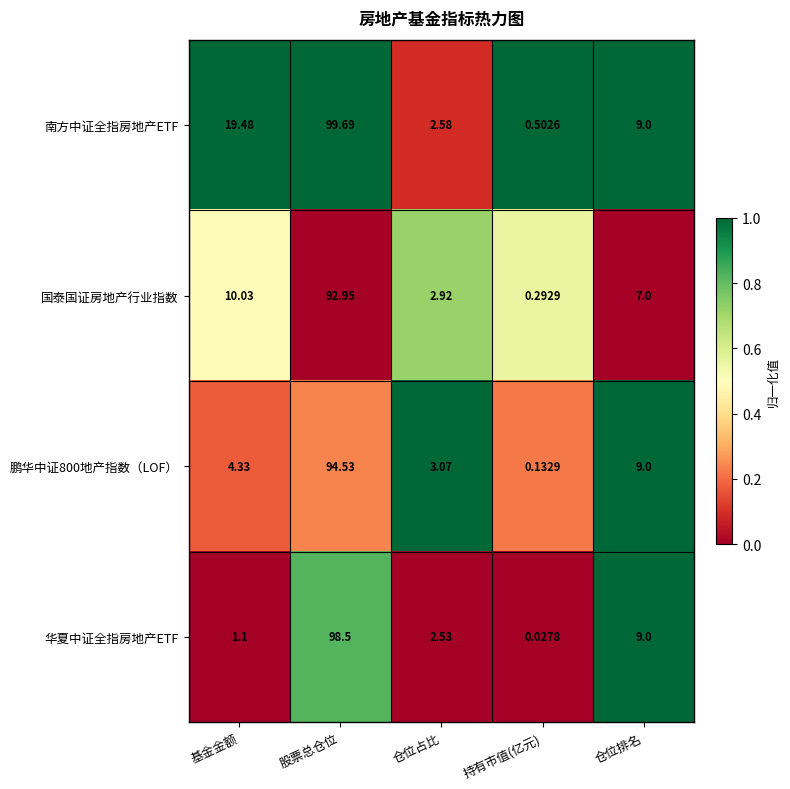

Which series has the widest spread of values?

南方中证全指房地产ETF